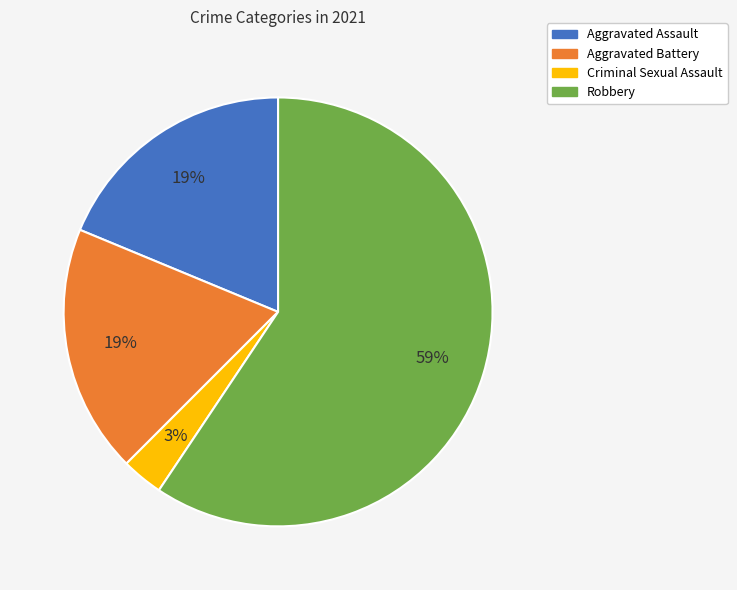

Between Aggravated Battery and Robbery, which is larger?

Robbery